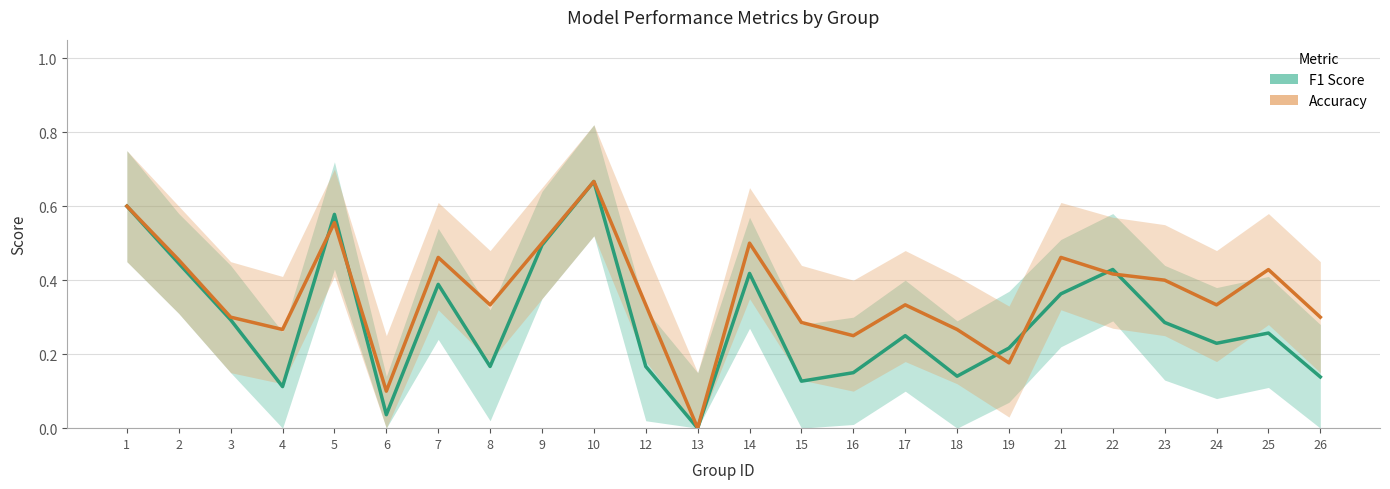

Rank the series by their average value, from highest to lowest.

Accuracy, F1 Score